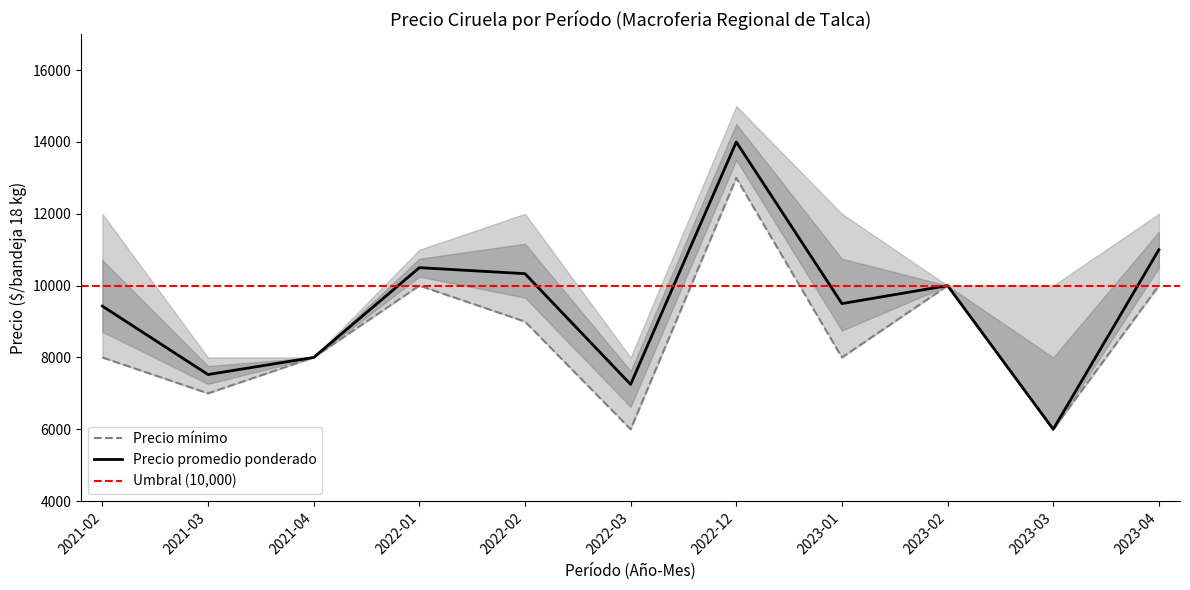

How many interior local valleys does the Precio promedio ponderado series have?

4